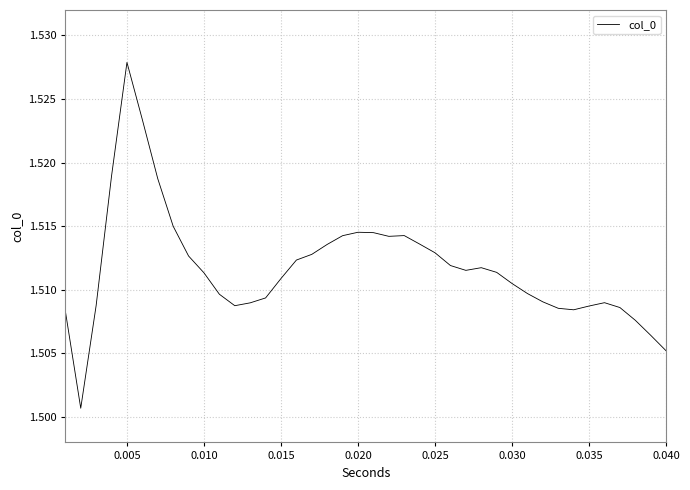

Which label corresponds to the largest value in the chart?

0.005